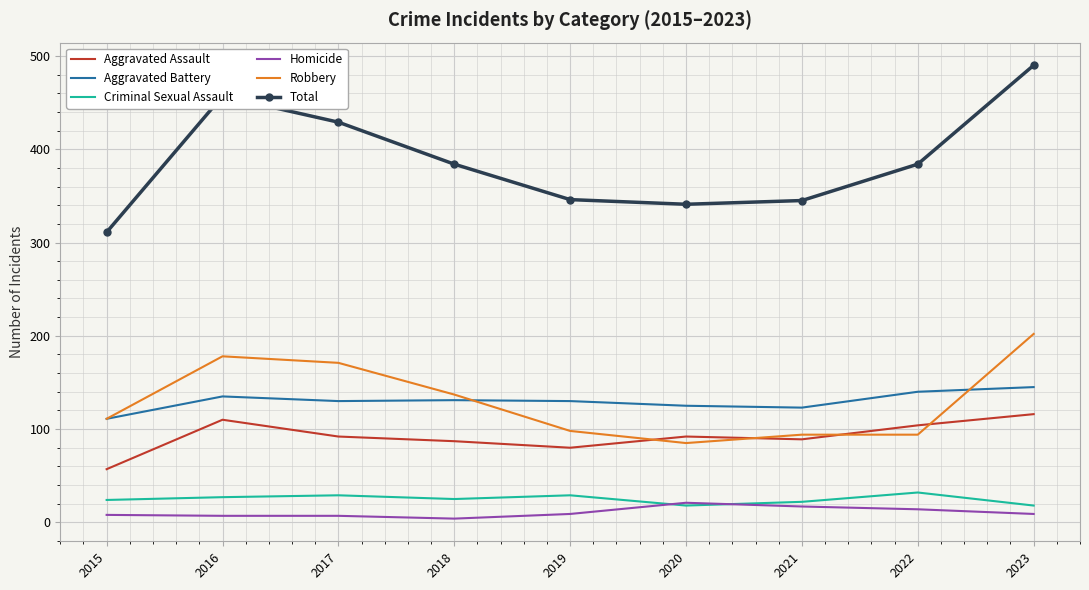

At which category is the sum across all series the highest?

2023